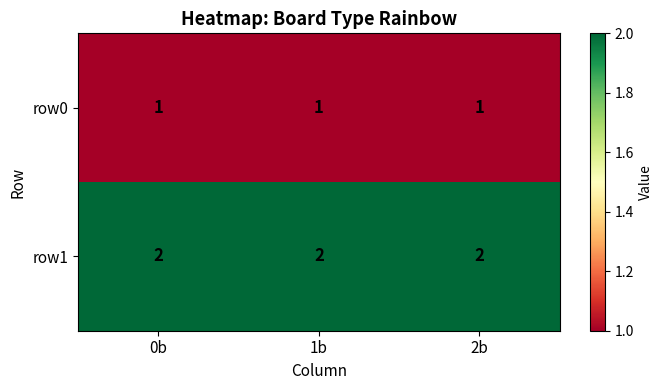

What is the total value across all series at 2b?

3